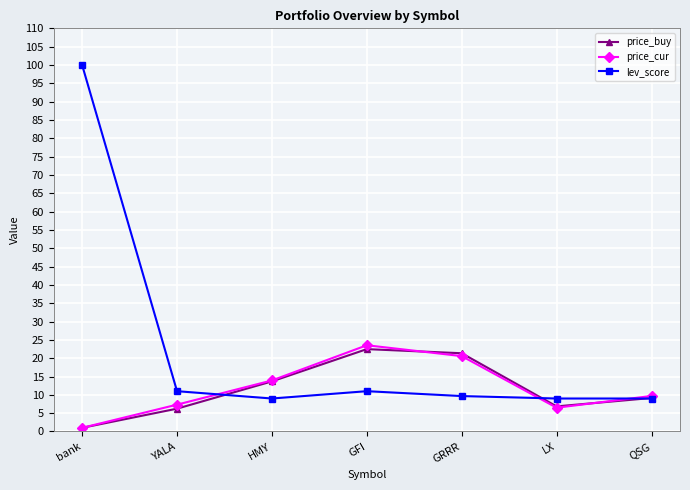

How many data points in price_buy are above 9?

4